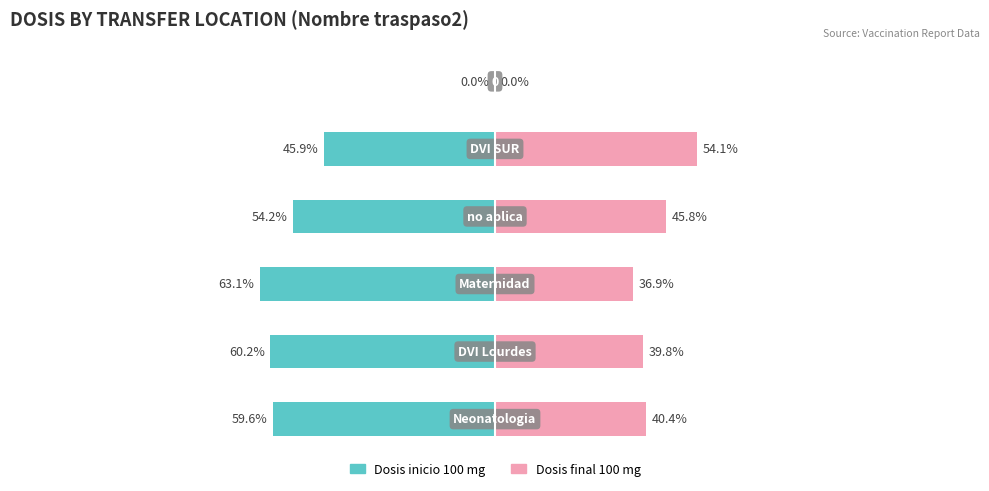

What is the average value of the Dosis inicio 100 mg (Married) series?

-47.2